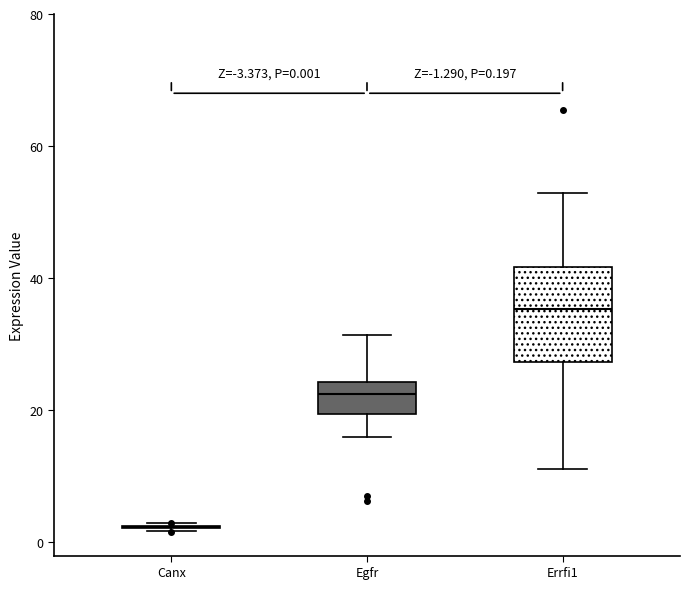

Which box is the tallest, from its lower edge to its upper edge?

Errfi1